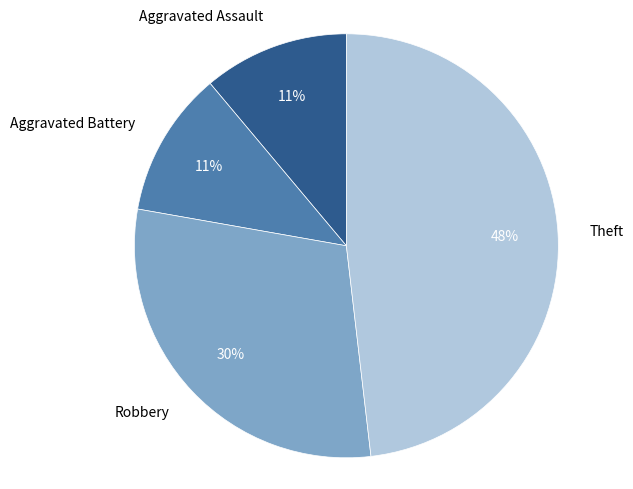

To the nearest percent, what is the difference between the largest and smallest slice percentages?

37%